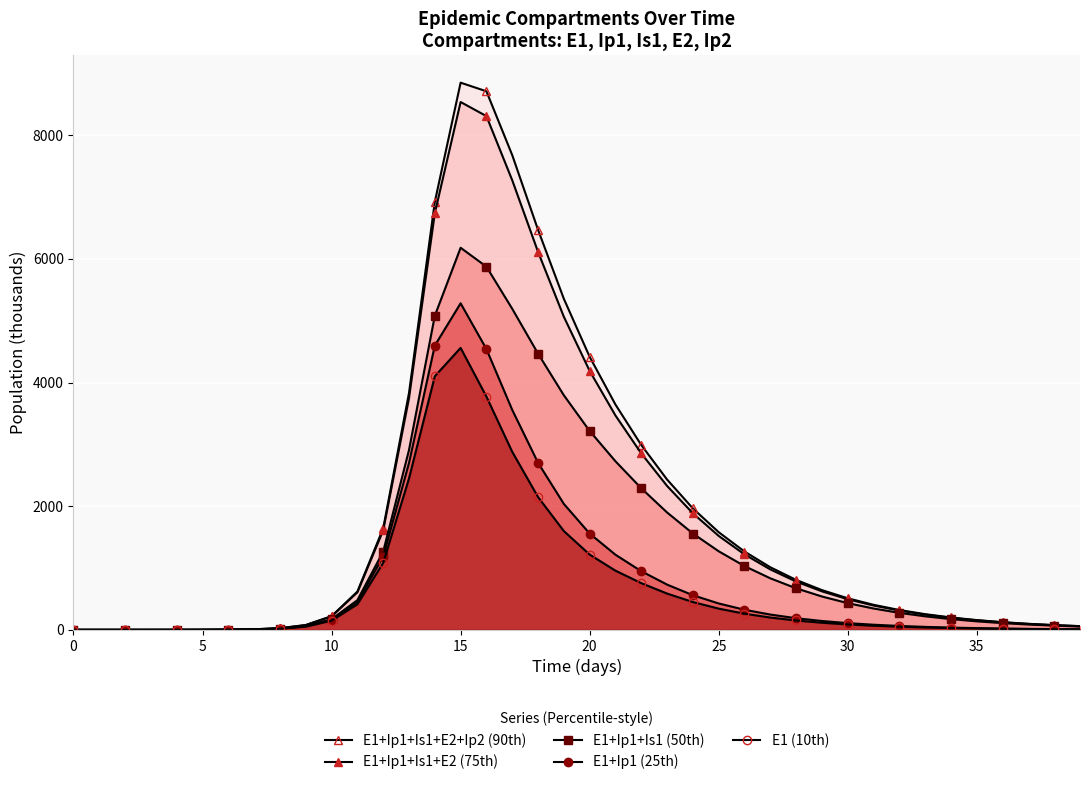

At how many categories does at least one series exceed 4428?

6